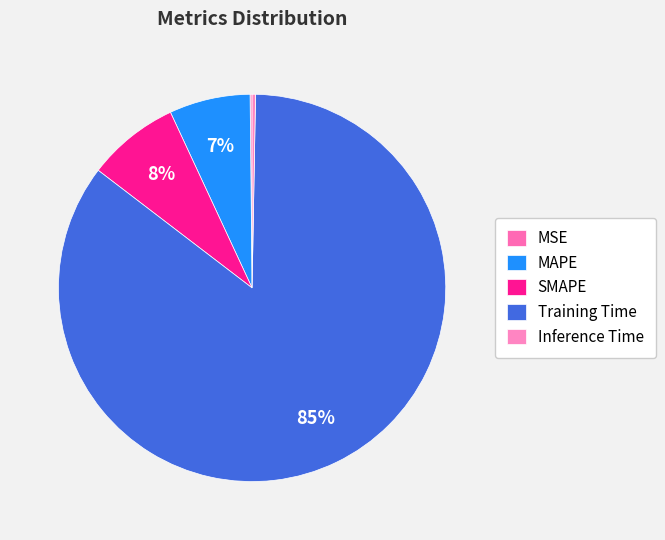

Rank the categories by value from lowest to highest.

MSE, Inference Time, MAPE, SMAPE, Training Time